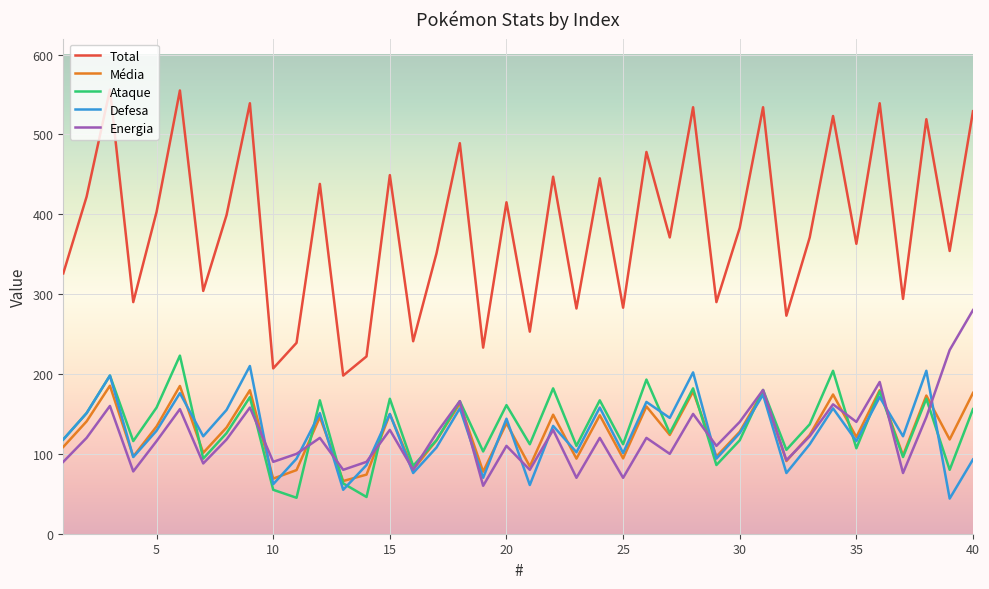

Which series has the largest range (max minus min)?

Total